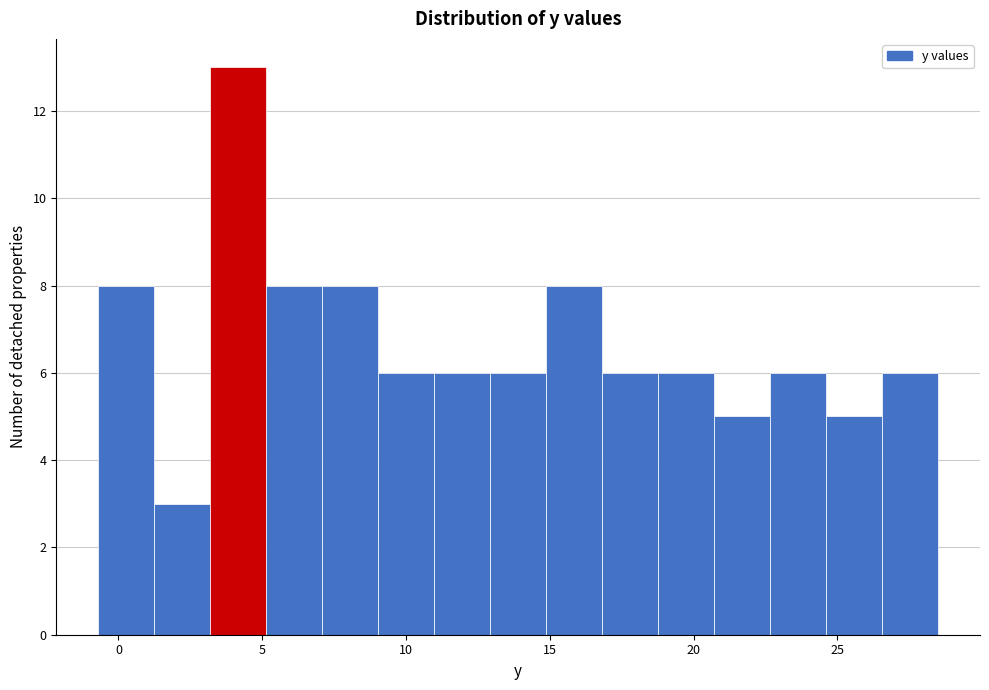

Around what value on the x-axis is the tallest bar? Give the approximate position of its centre, as read against the axis.

4.0